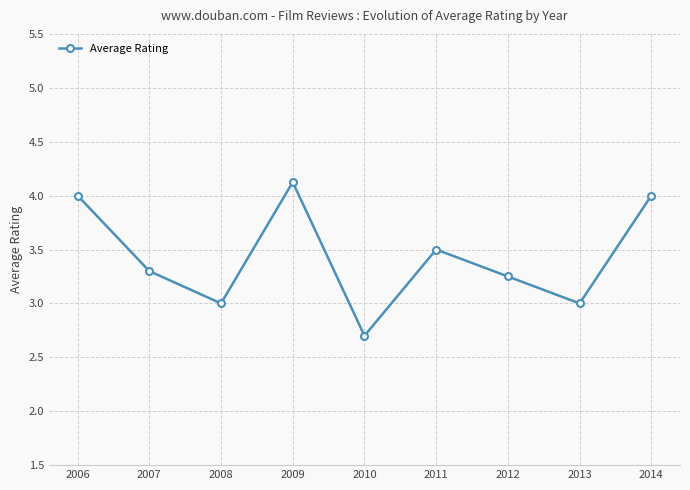

Approximately how many times larger is the value at 2008 compared to 2009?

0.7